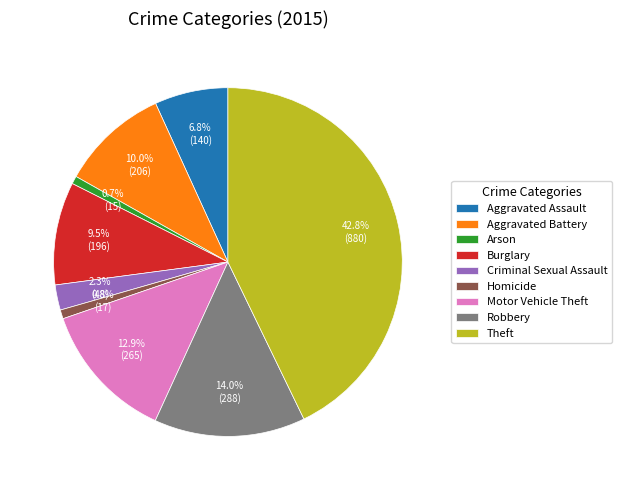

Do Motor Vehicle Theft and Aggravated Assault together represent more than half of the pie?

No